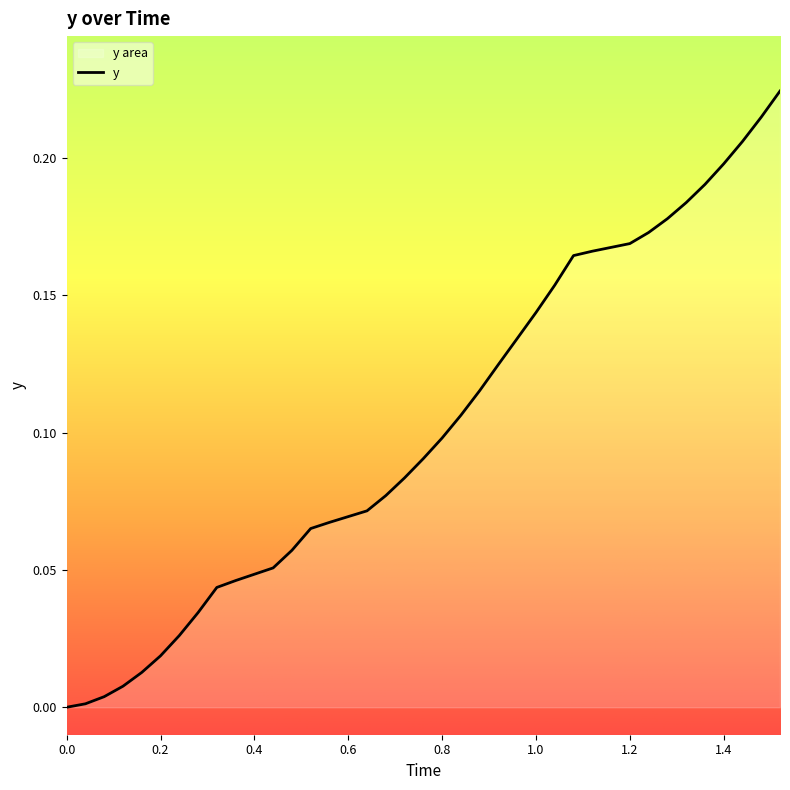

Count the number of values greater than 0.

35